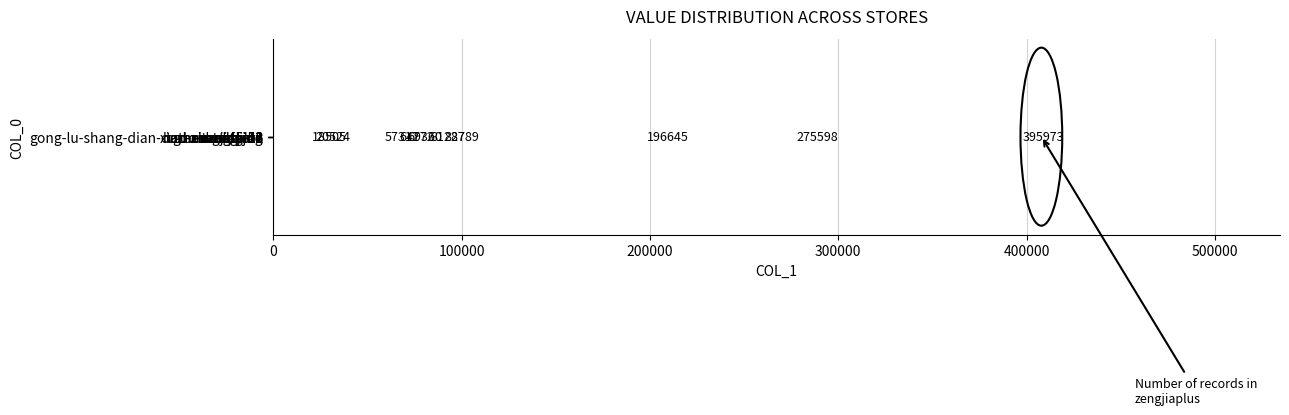

At which category does the chart reach its minimum across all series?

xiao-xiao-hui-11